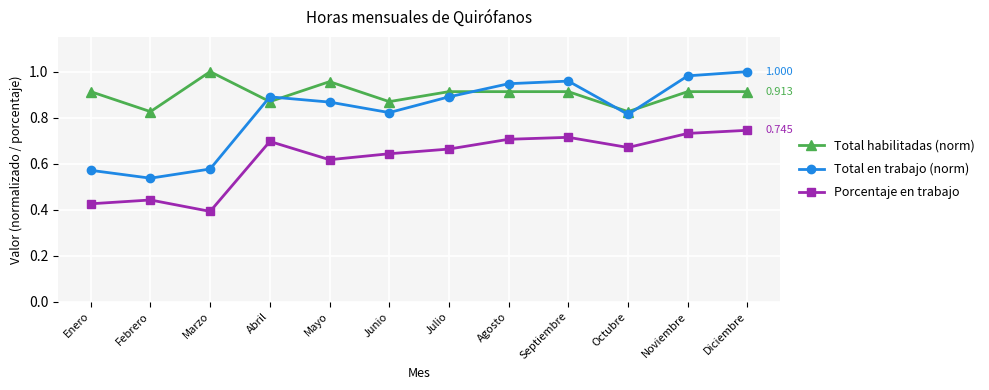

At which label does Porcentaje en trabajo reach its peak?

Diciembre